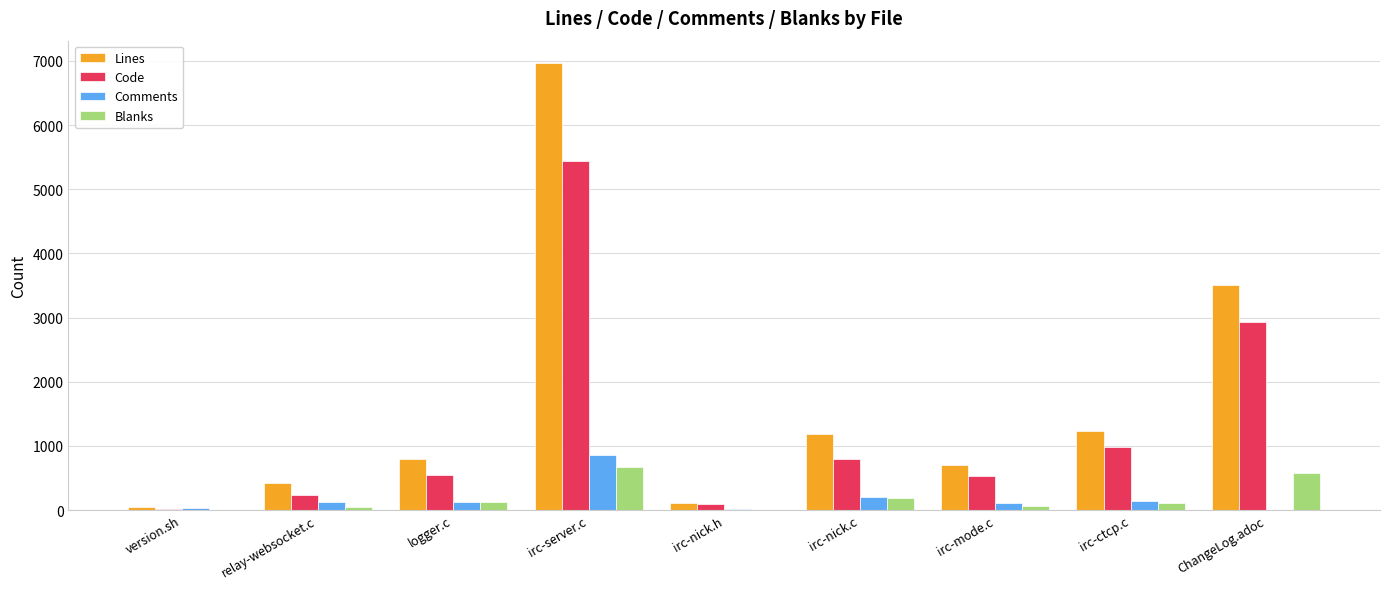

How many categories are shown in the chart?

9